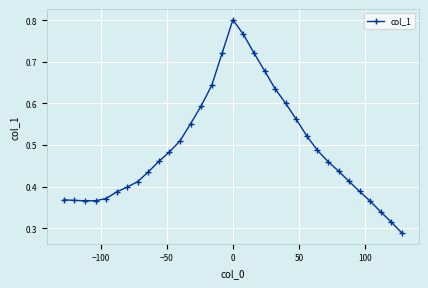

What is the sum of all values?

16.2